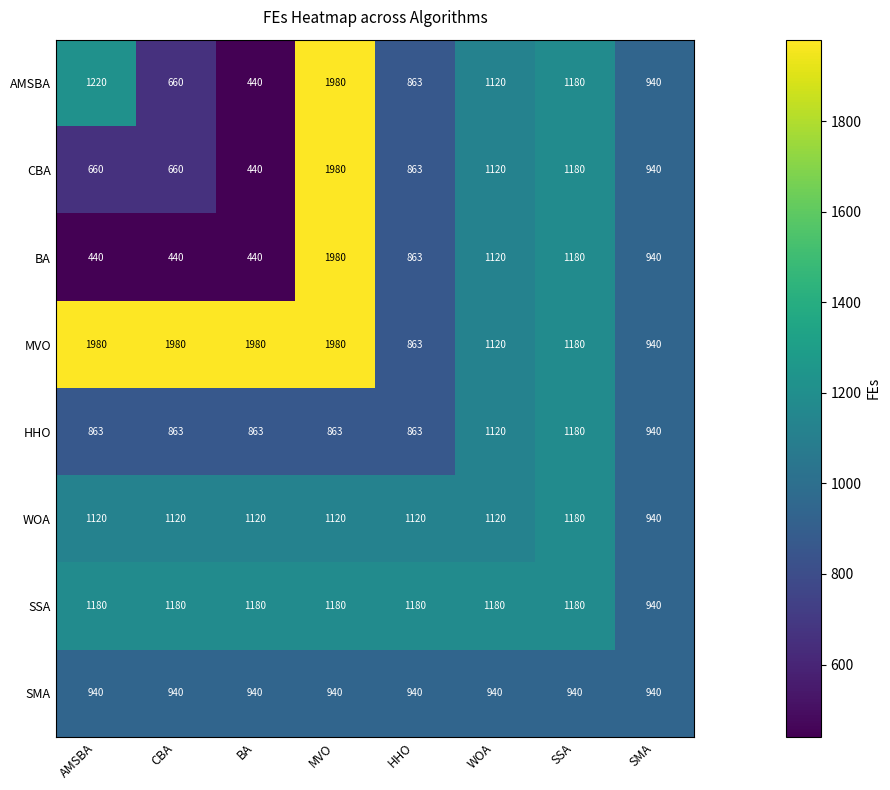

What is the greatest value displayed?

1980